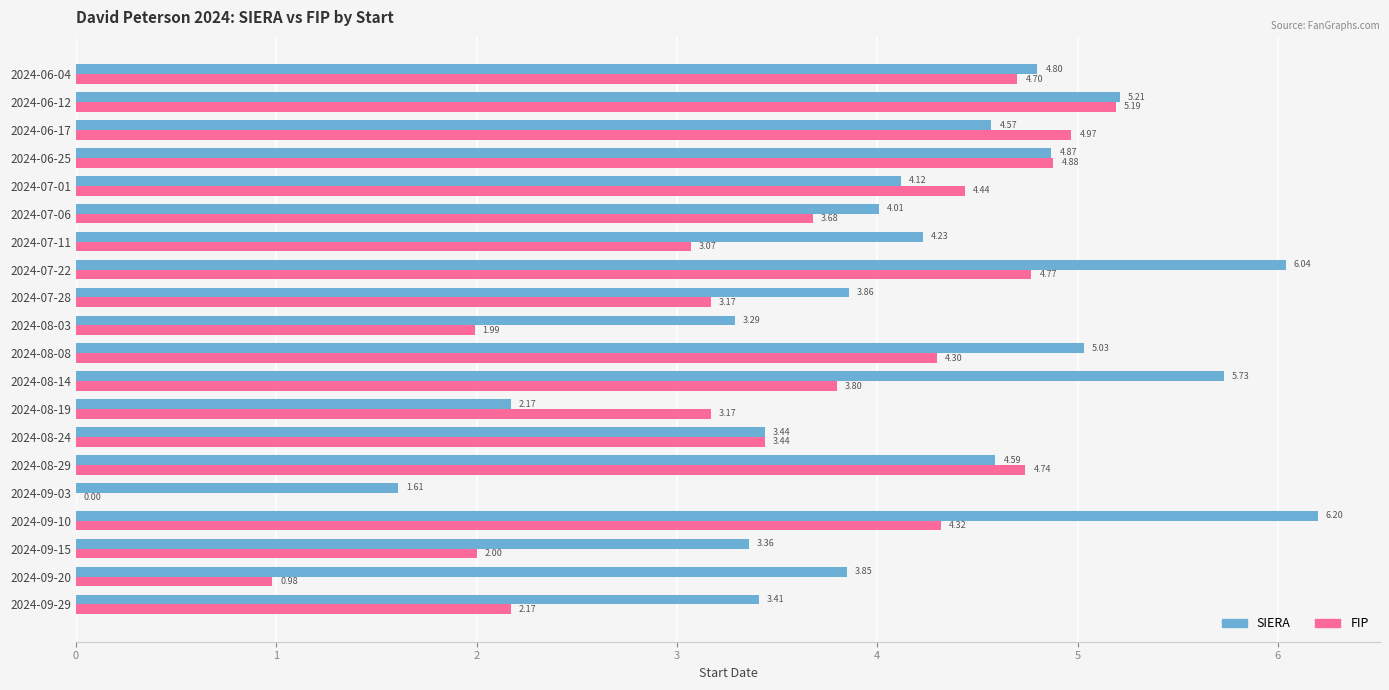

At which category is the sum across all series the highest?

2024-07-22